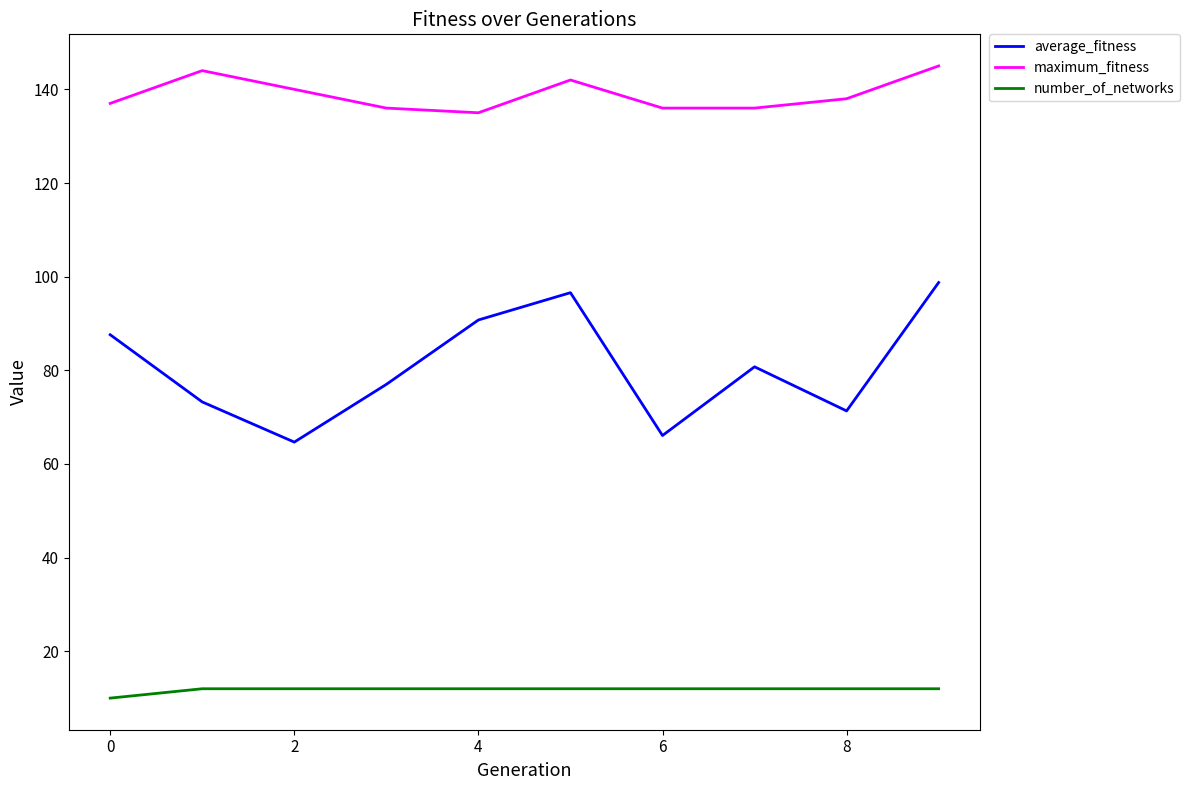

How many categories are shown in the chart?

10